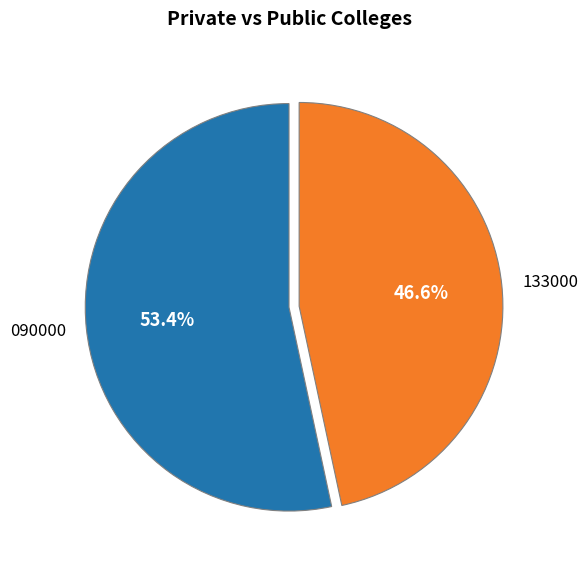

To the nearest percent, what percentage of the pie is 133000?

47%